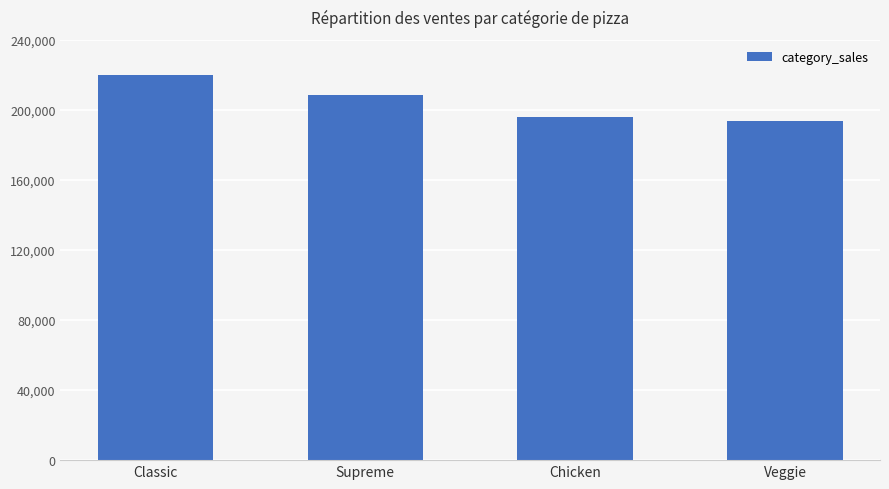

List the labels in order of value, largest first.

Classic, Supreme, Chicken, Veggie